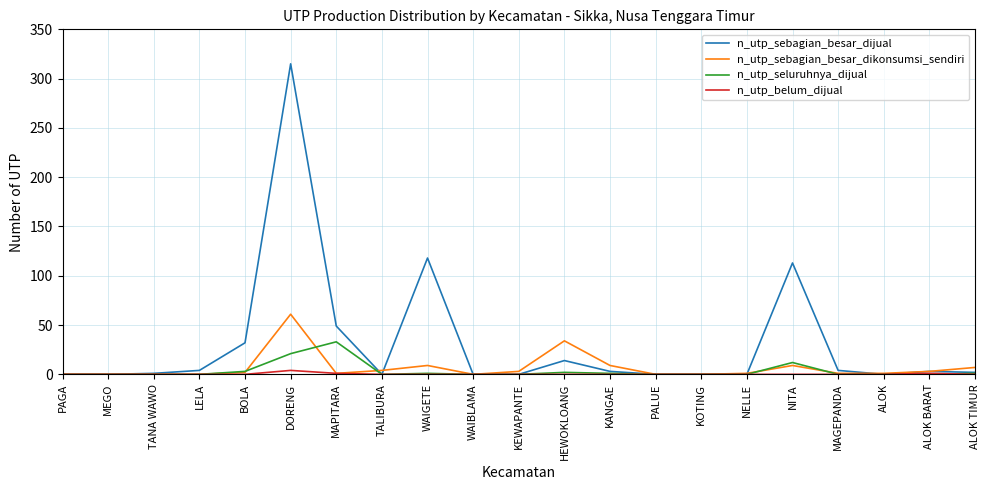

Between WAIGETE and ALOK TIMUR, which series saw the biggest shift?

n_utp_sebagian_besar_dijual